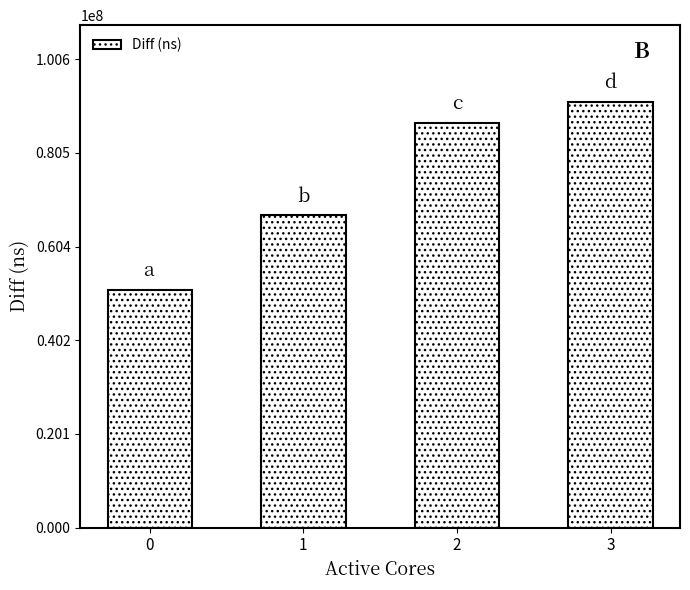

True or false: the data shows 91451898 at 3.

True